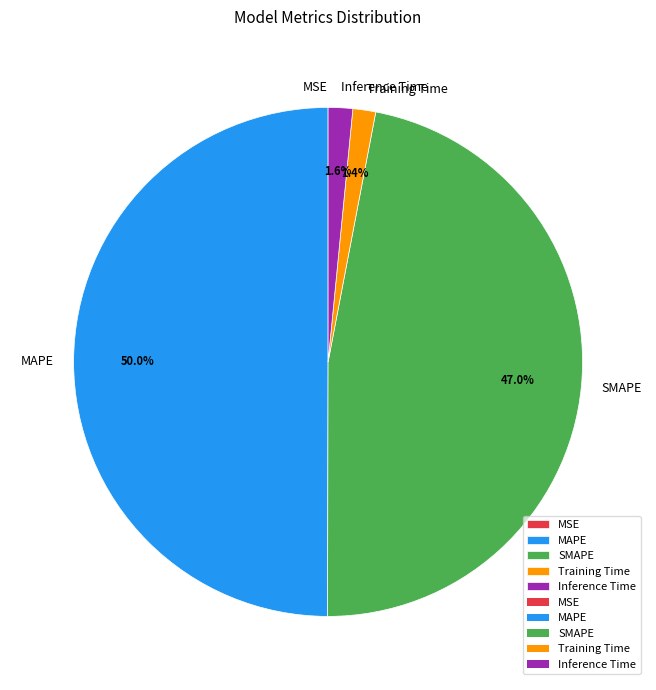

How much of the chart is everything except Inference Time?

98.4%